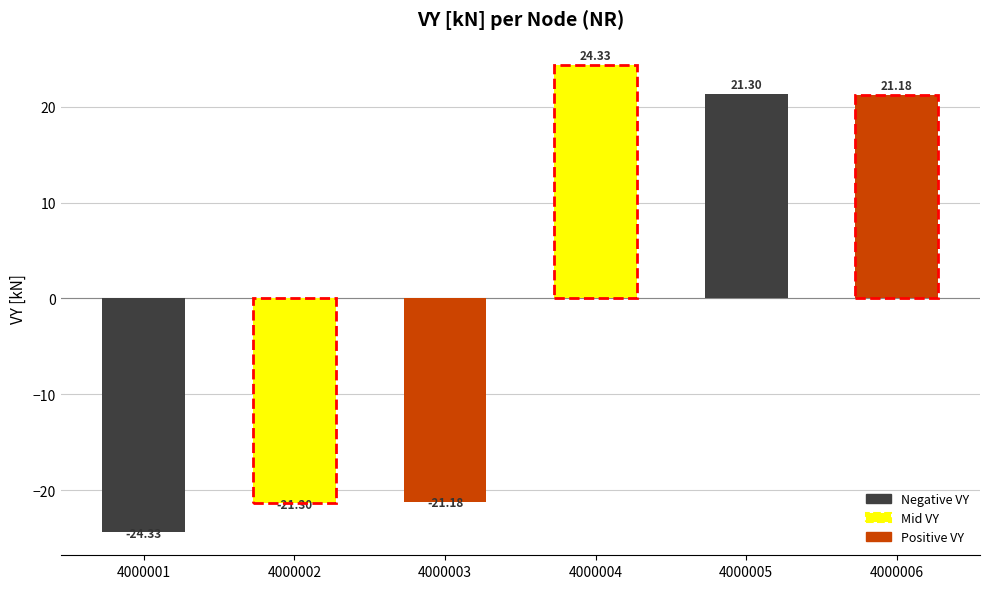

List the labels in order of value, smallest first.

4000001, 4000002, 4000003, 4000006, 4000005, 4000004